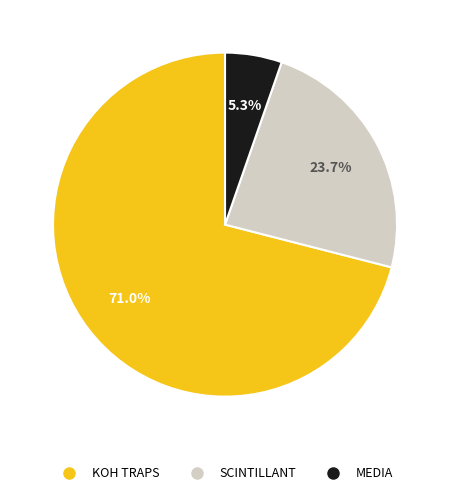

What percentage do SCINTILLANT and MEDIA together represent?

29.0%